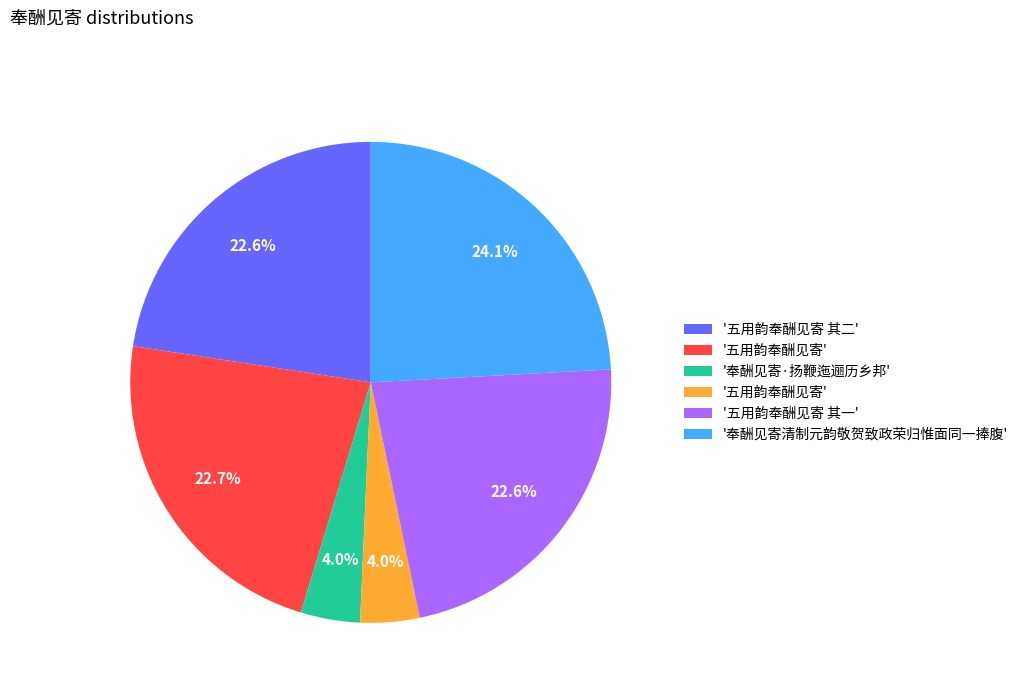

Is there any slice that represents more than half of the pie?

No